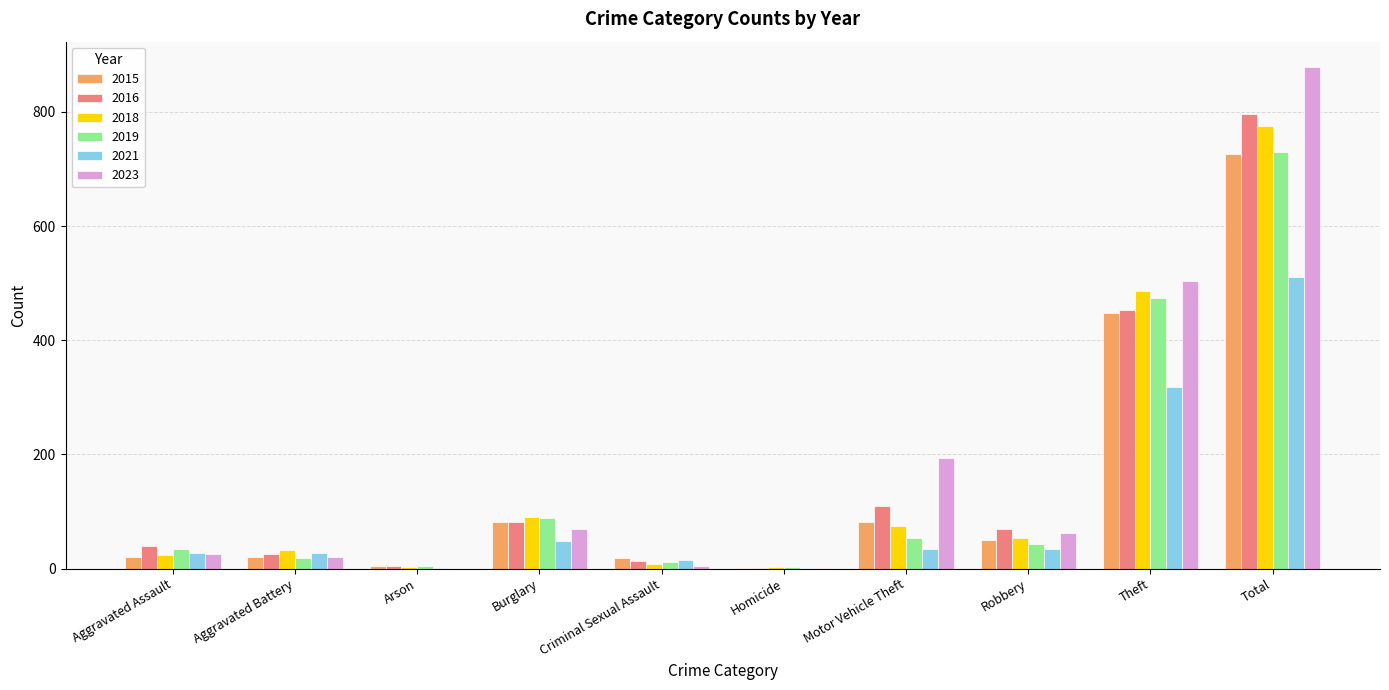

How many groups of bars are there?

10